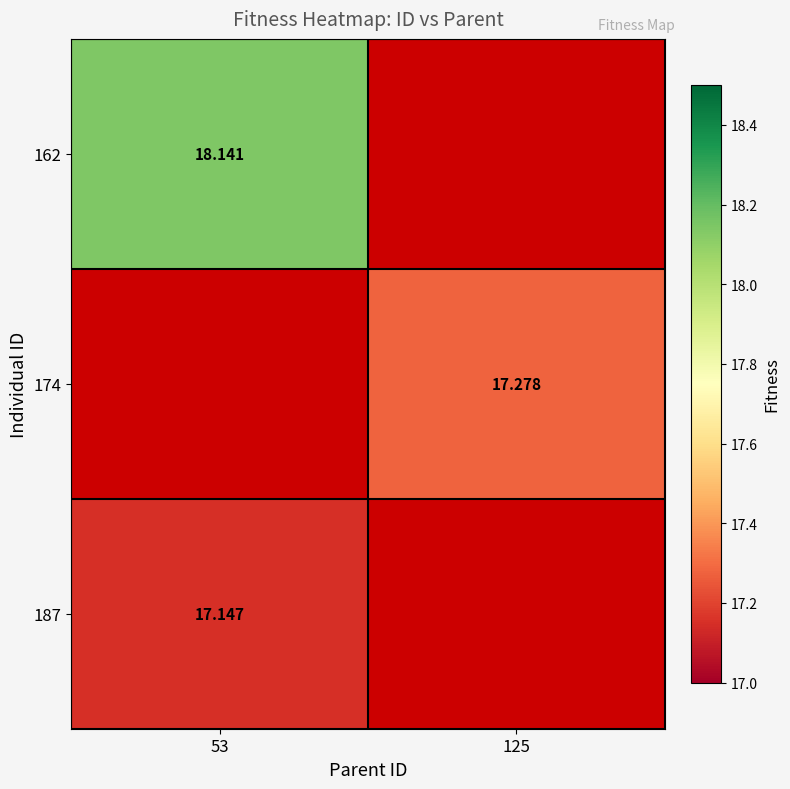

Is the value of 174 at 125 greater than the value of 187 at 53?

Yes